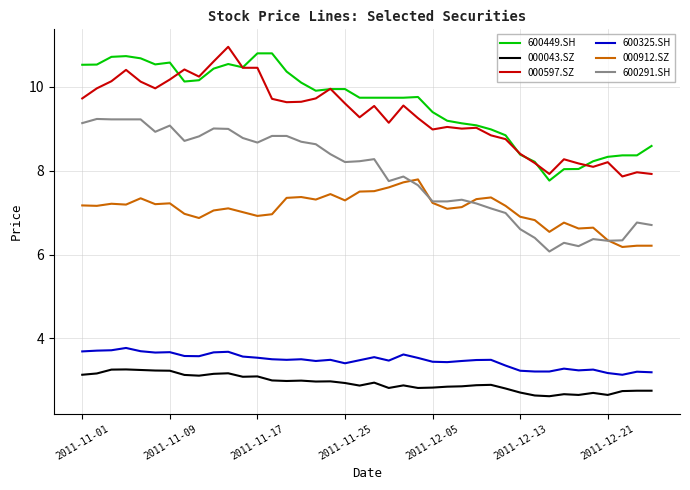

What is the difference between the second highest and minimum values in the 600449.SH series?

3.0